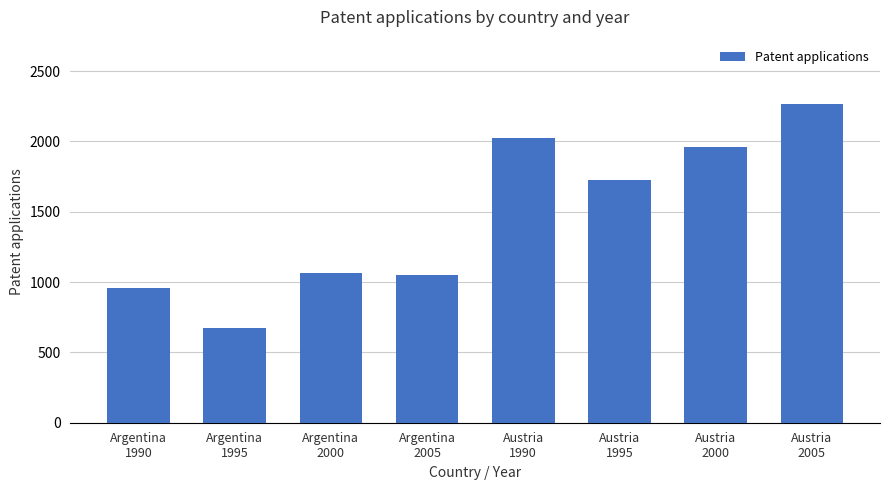

Between Austria
2000 and Argentina
2005, which is larger?

Austria
2000